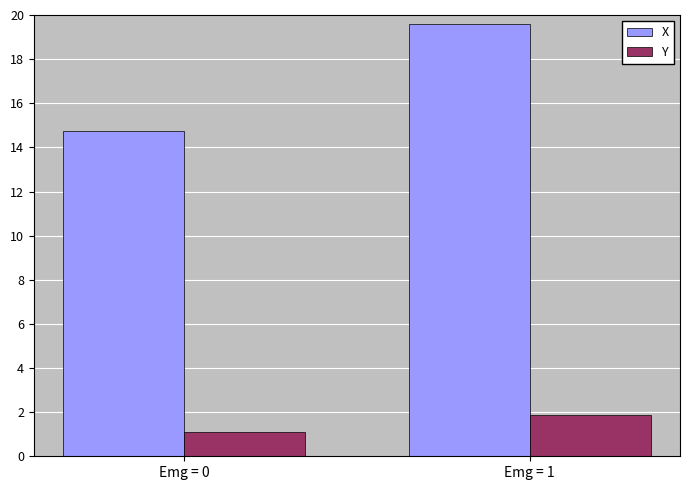

The X series shows 27.2 at Emg = 1. True or false?

False